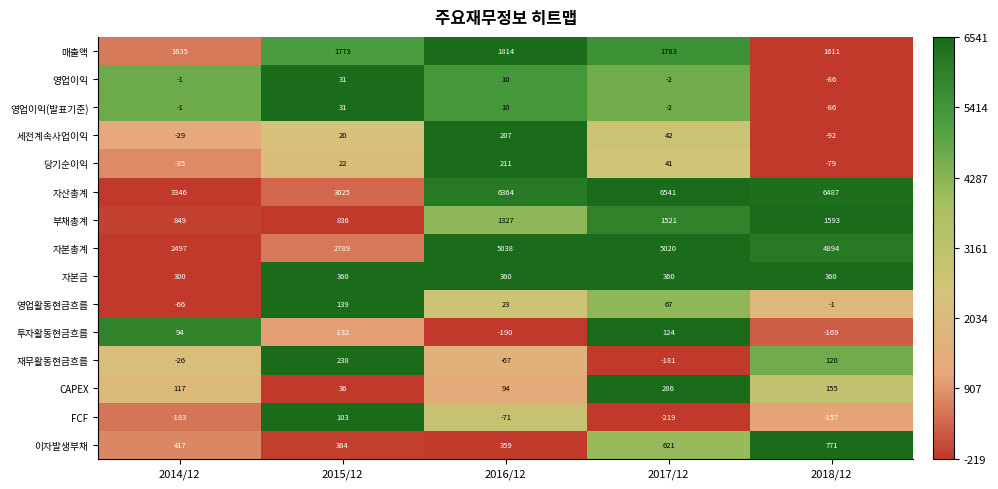

How many data points does each series have?

5